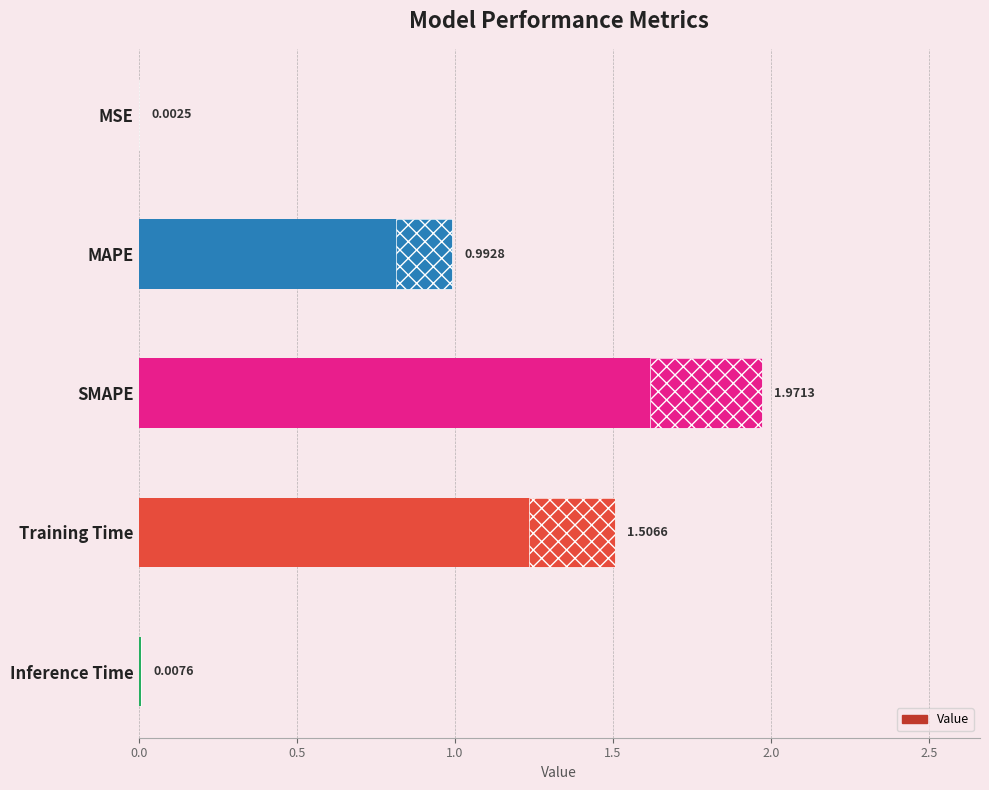

Is it true that the value at Inference Time is 0.0?

False